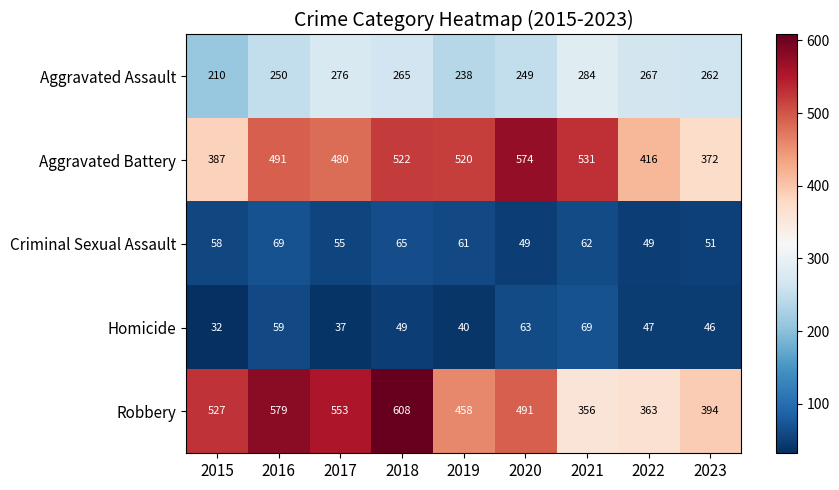

What is the difference between the maximum and second lowest values in the Criminal Sexual Assault series?

20